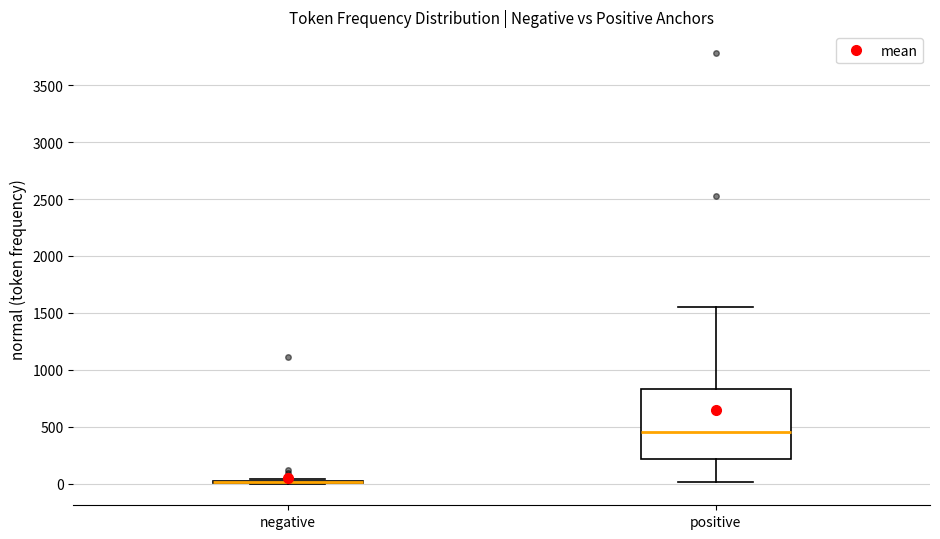

Reading left to right, transcribe this box plot: for each box, give where its median line is, the range the box spans, and where its two whiskers end, as read against the y-axis. The values are not printed on the chart, so give them approximately, as read against the axis.

negative: box collapsed to a line at 0, whiskers 0 to 50
positive: median 450, box 200 to 850, whiskers 0 to 1550